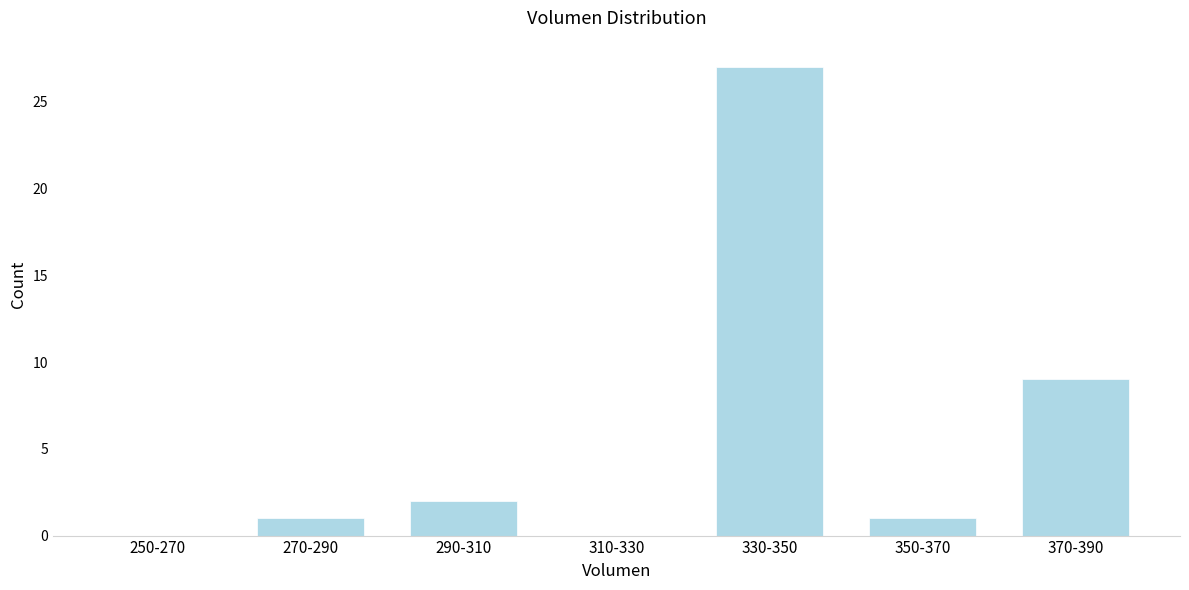

Reading left to right, what are all the values shown in this chart?

250-270=0	270-290=1	290-310=2	310-330=0	330-350=27	350-370=1	370-390=9